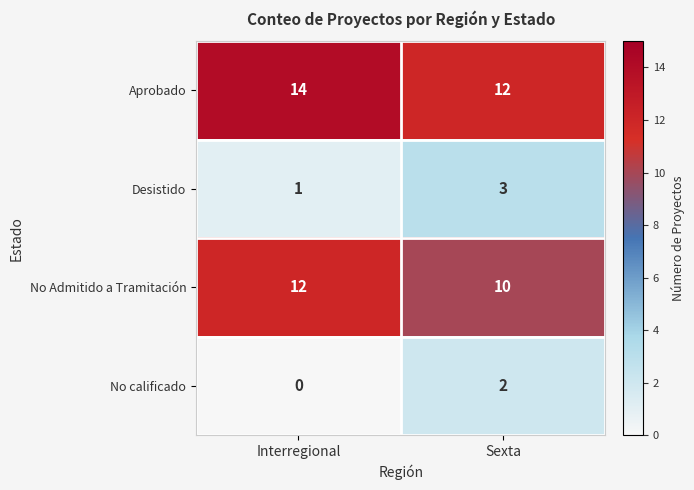

Rank the series at Sexta from highest to lowest value.

Aprobado, No Admitido a Tramitación, Desistido, No calificado